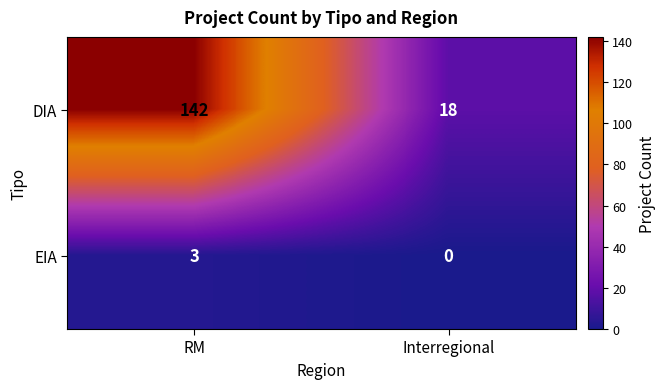

Count the number of categories in the chart.

2